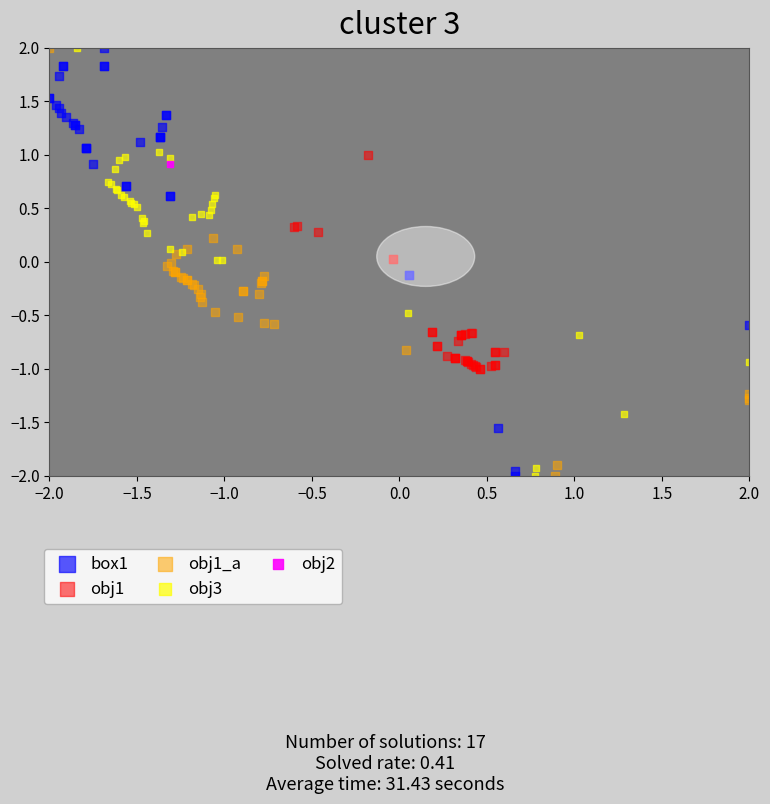

What are all the series names shown in the legend?

box1, obj1, obj1_a, obj3, obj2